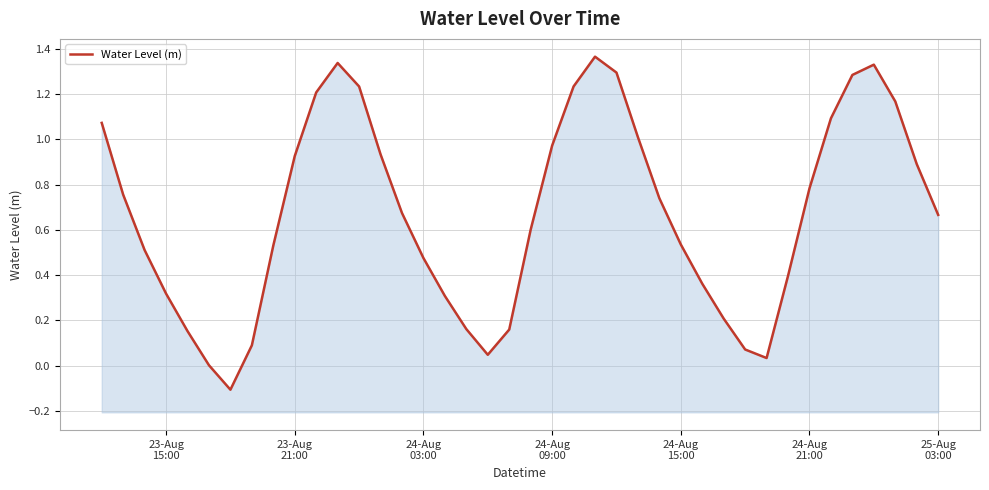

Count the number of categories in the chart.

40